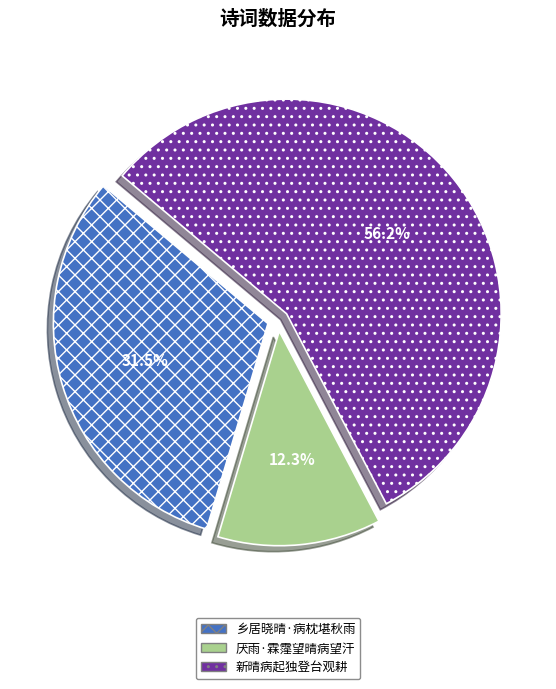

Which category has the smallest portion of the pie?

厌雨·霖霪望晴病望汗